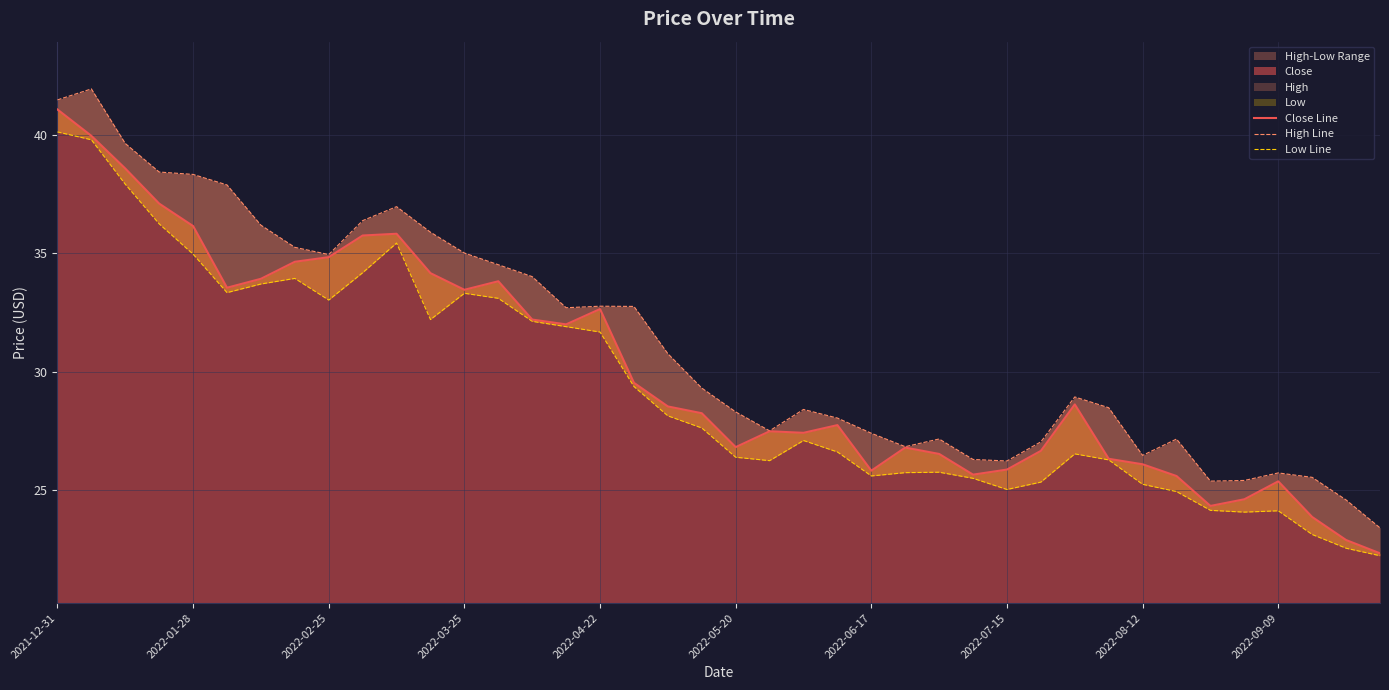

List the series in order of their peak value, lowest first.

Low Line, Close Line, High Line